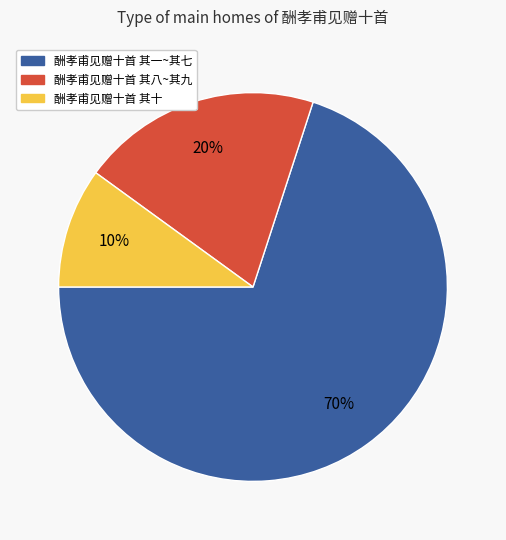

Is there a majority slice in this chart?

Yes